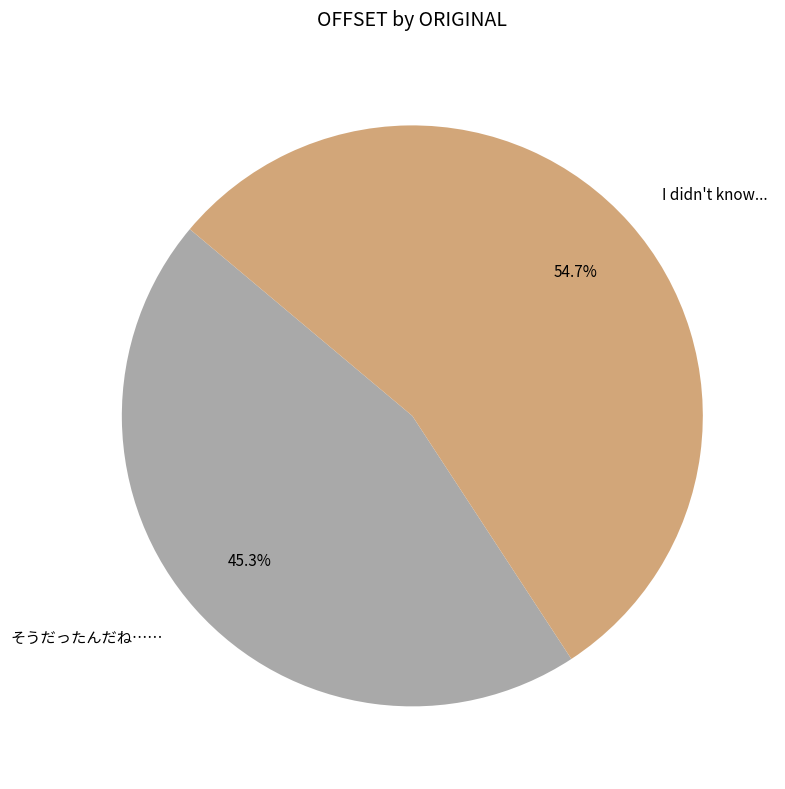

What percentage is the I didn't know... slice, to the nearest percent?

55%